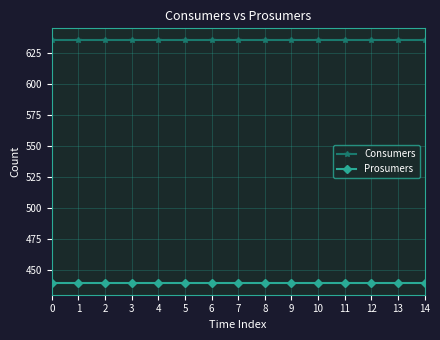

How many lines are shown in the chart?

2